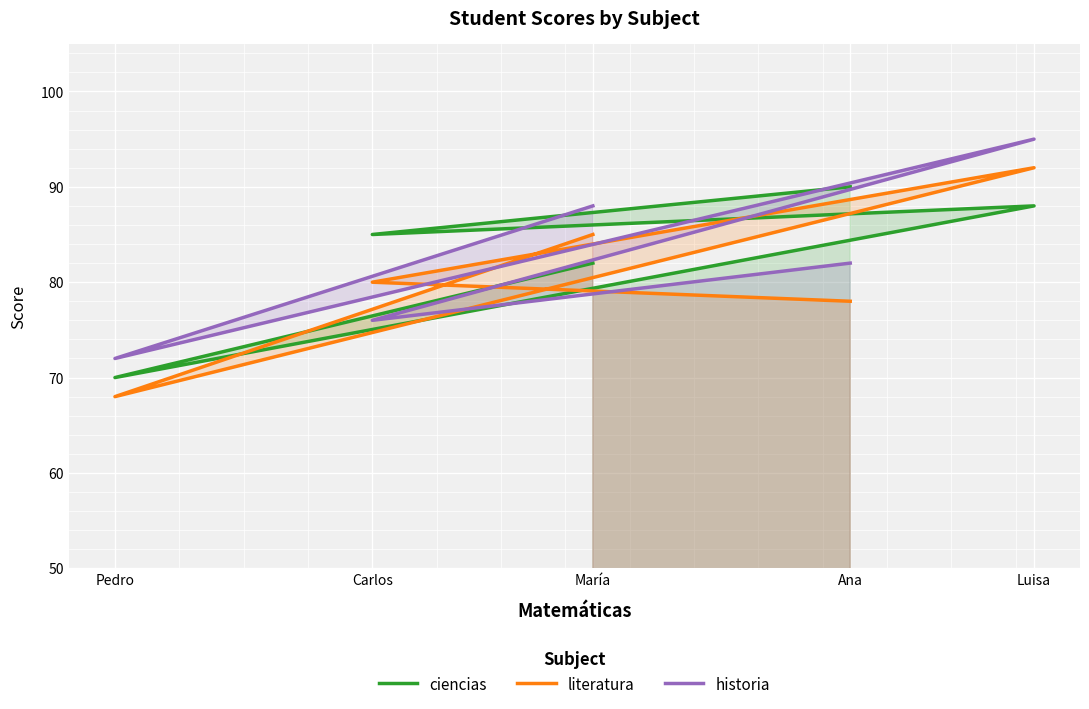

Is the value of historia at Ana greater than the value of literatura at Ana?

Yes